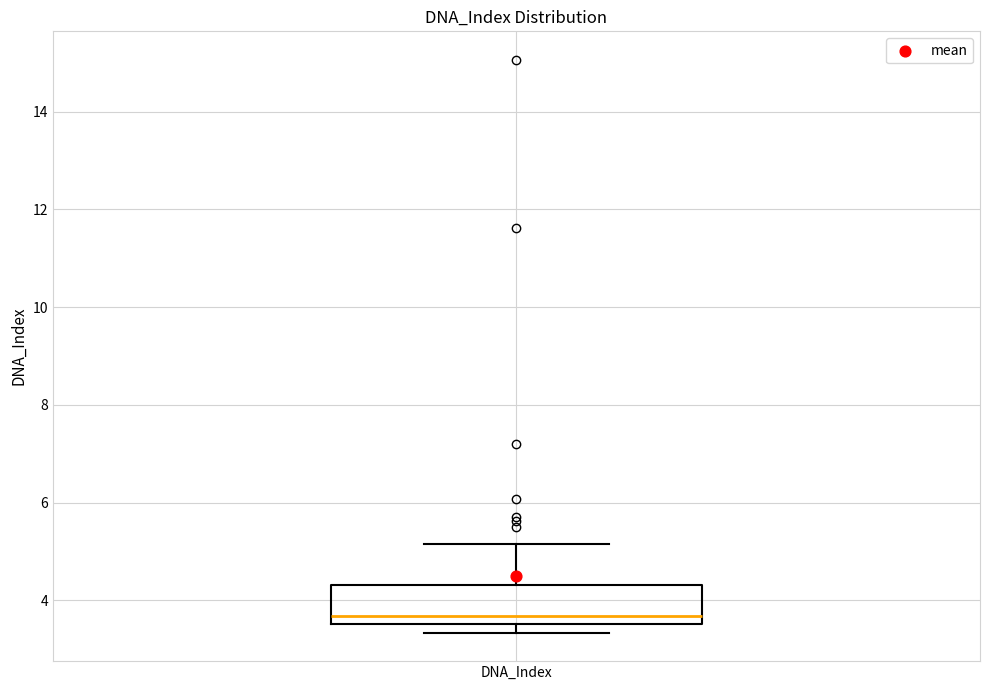

Where does the upper whisker of the box for DNA_Index end on the y-axis? The values are not printed on the chart, so give them approximately, as read against the axis.

5.2